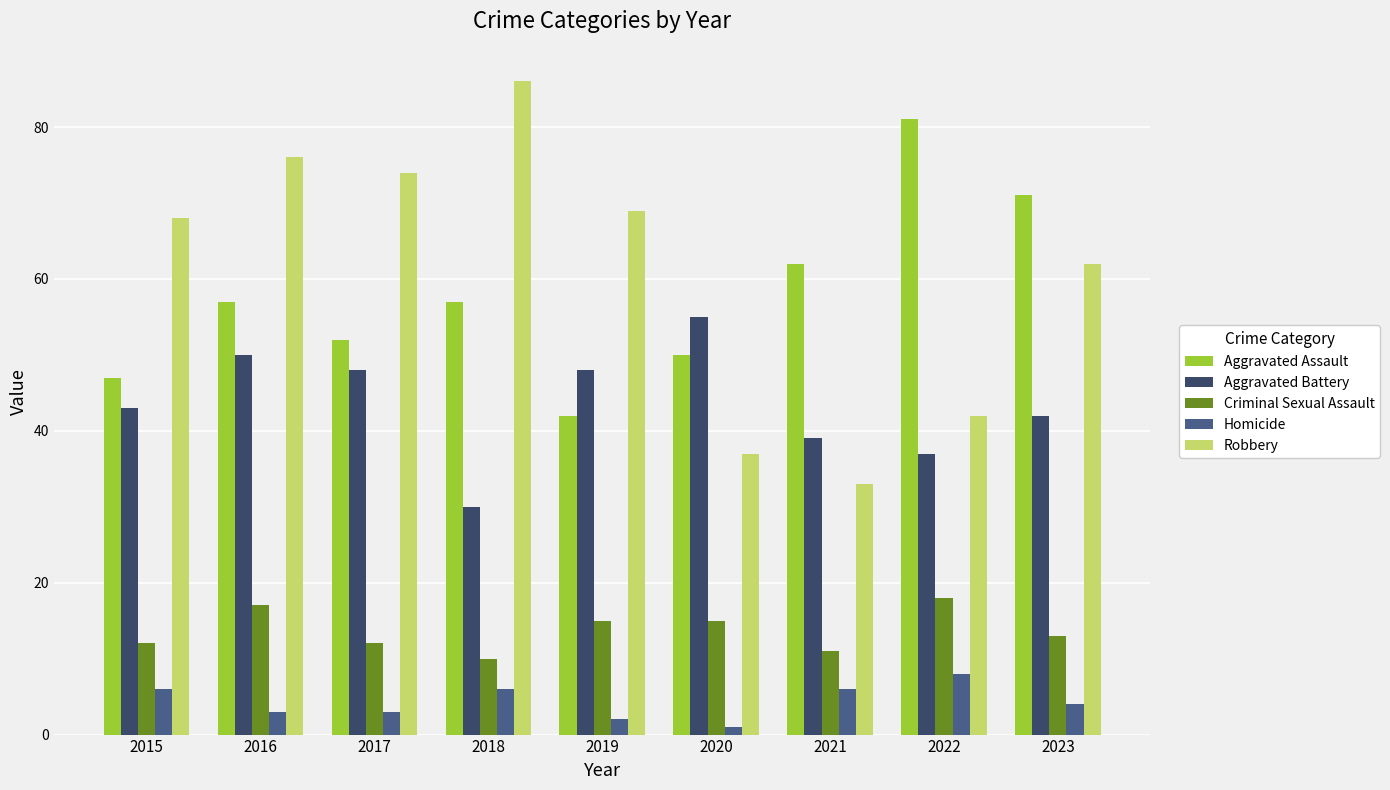

Read the Aggravated Battery value at 2017.

48